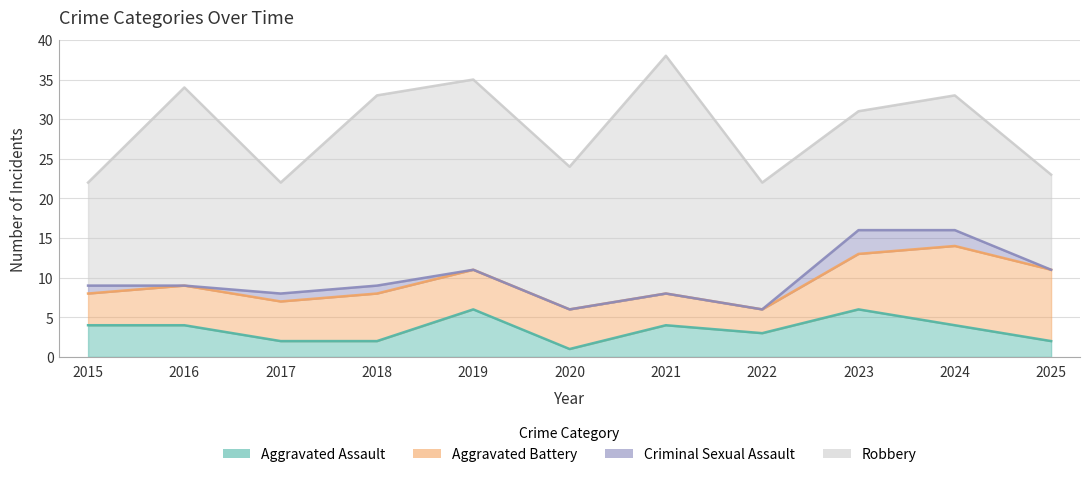

How many lines are shown in the chart?

4